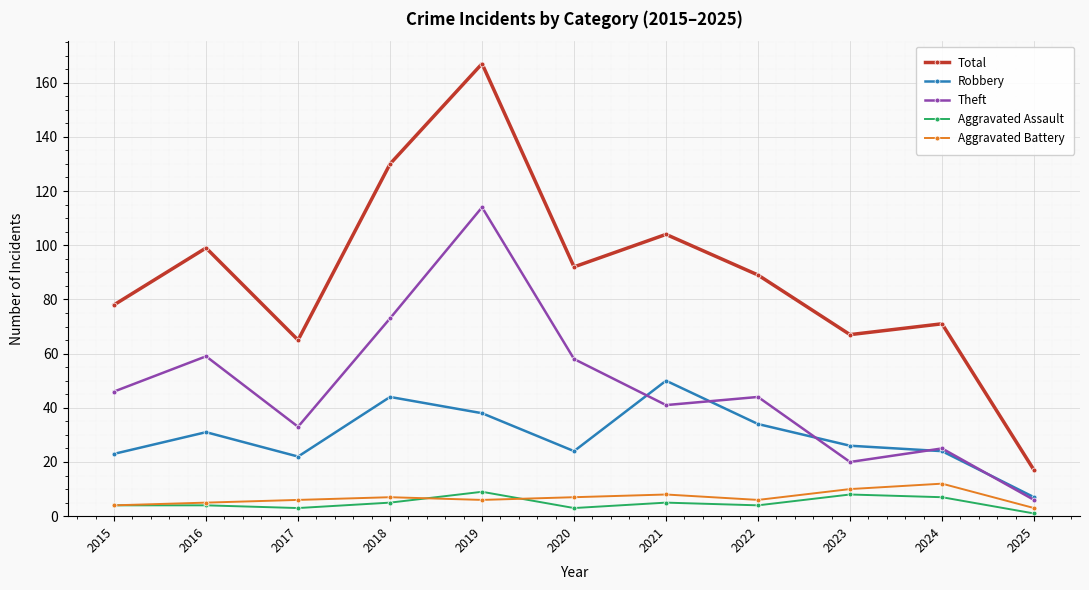

True or false: Aggravated Assault and Total cross at least once.

False